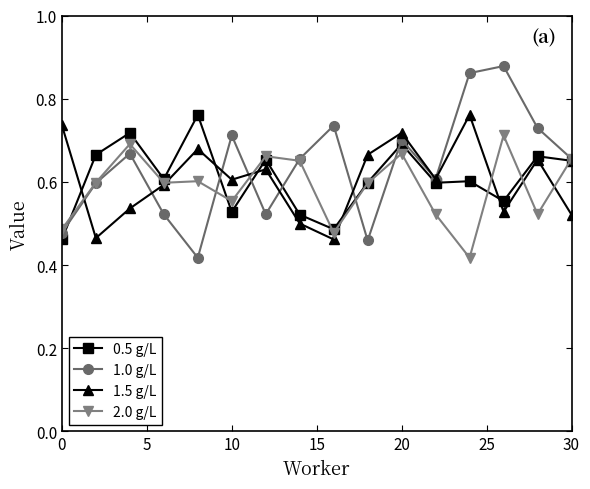

Which series has the largest range (max minus min)?

1.0 g/L